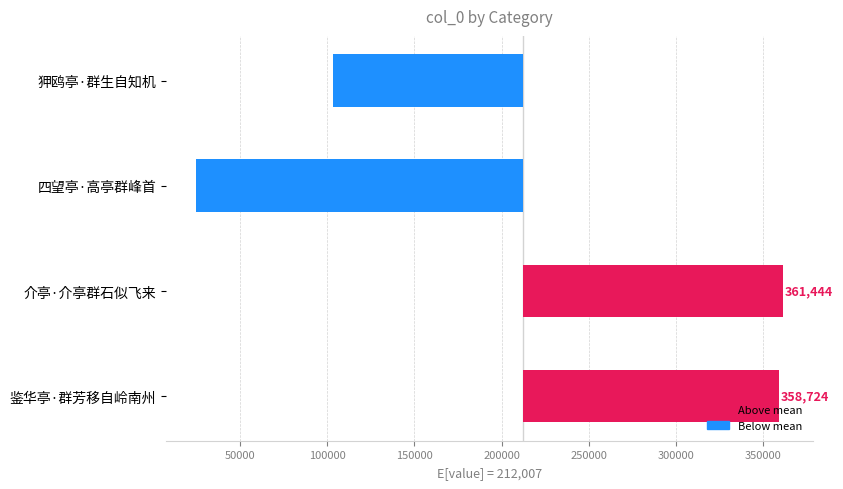

What is the change in value from 狎鸥亭·群生自知机 to 介亭·介亭群石似飞来?

+258173.0